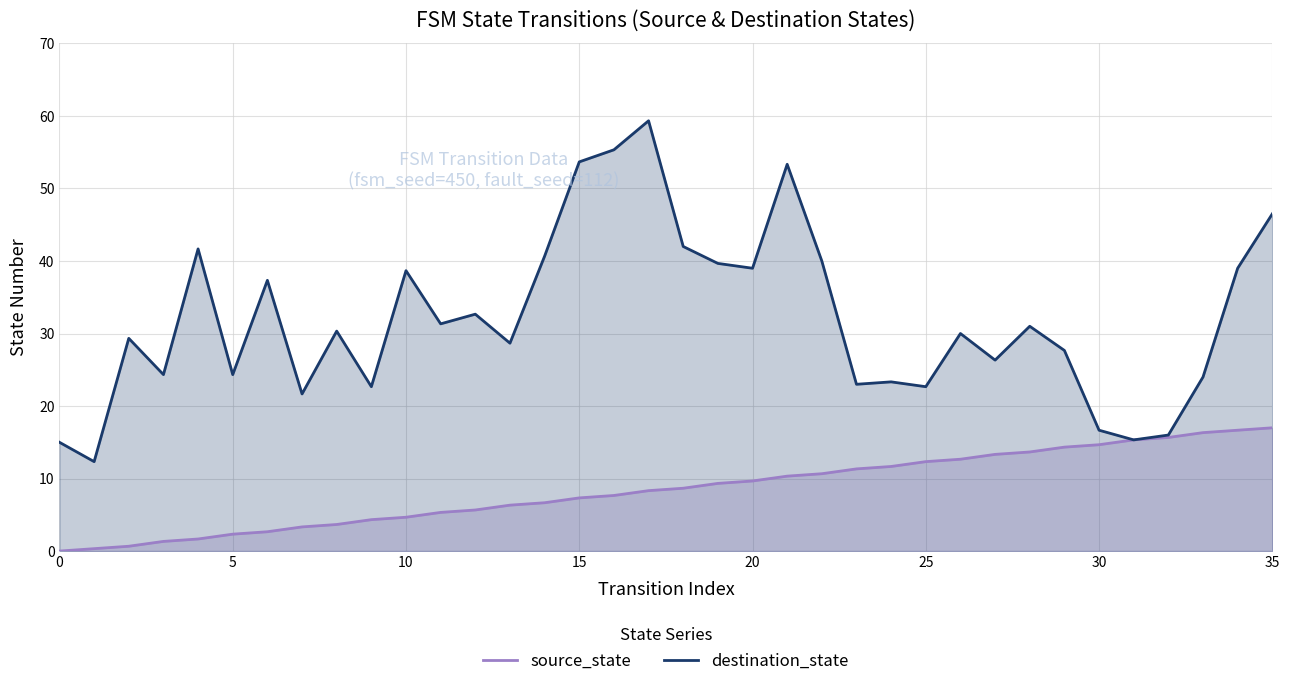

How many data points in source_state are less than 8?

17